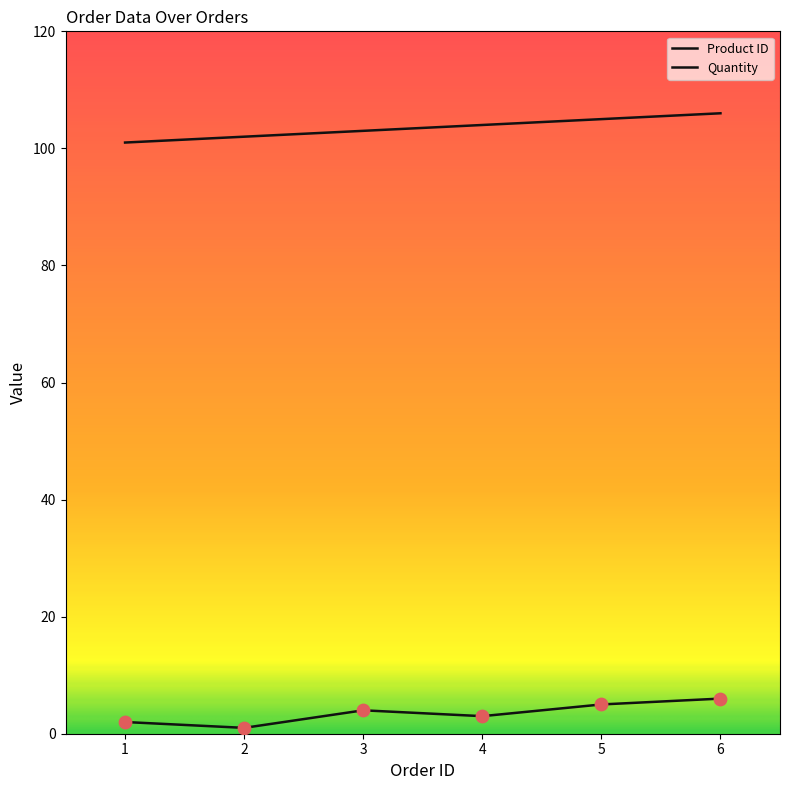

Does the chart have visible grid lines?

No